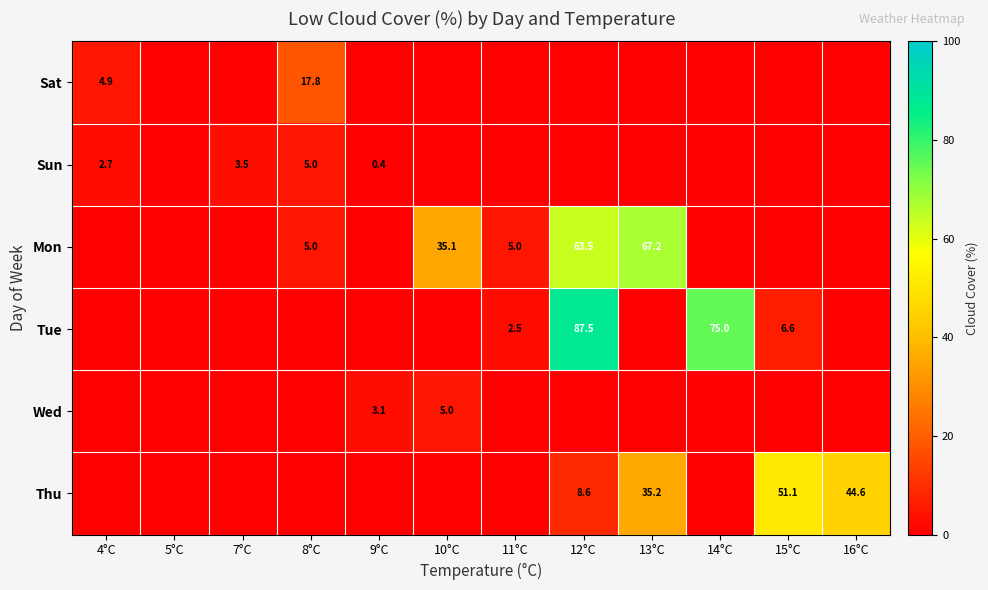

True or false: Sat has a value of 17.8 at 8°C.

True